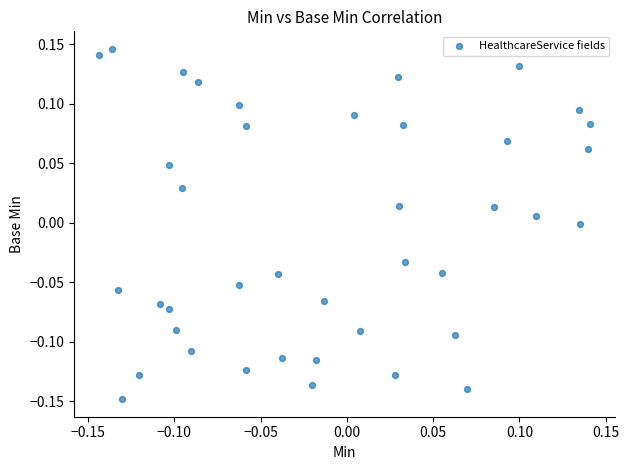

What is the range of X values (max minus min)?

0.3